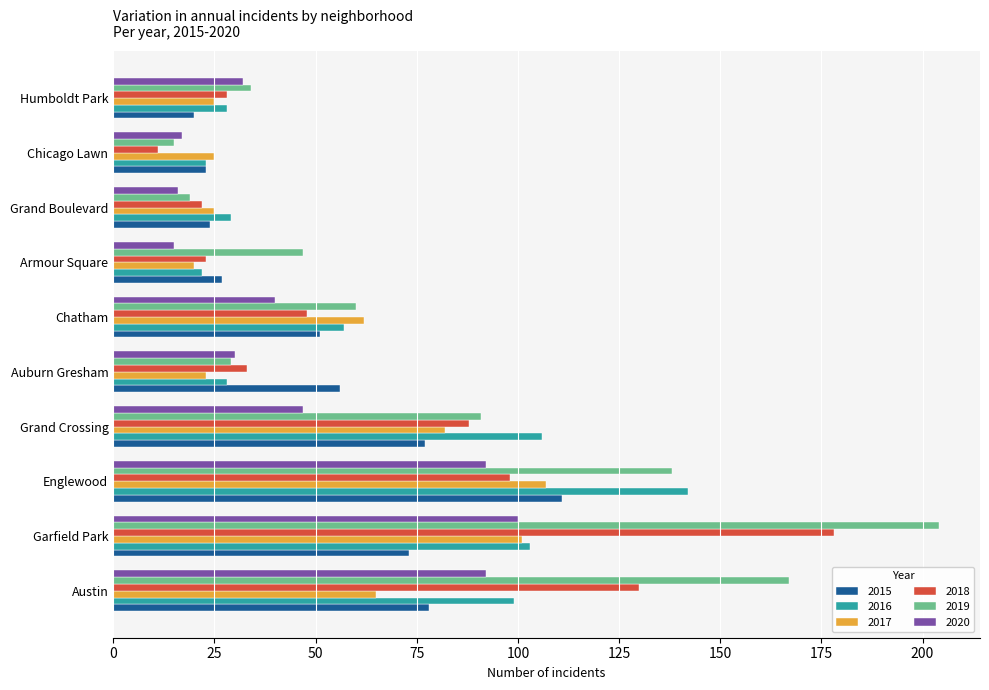

What is the difference between the 2020 values at Austin and Grand Crossing?

45